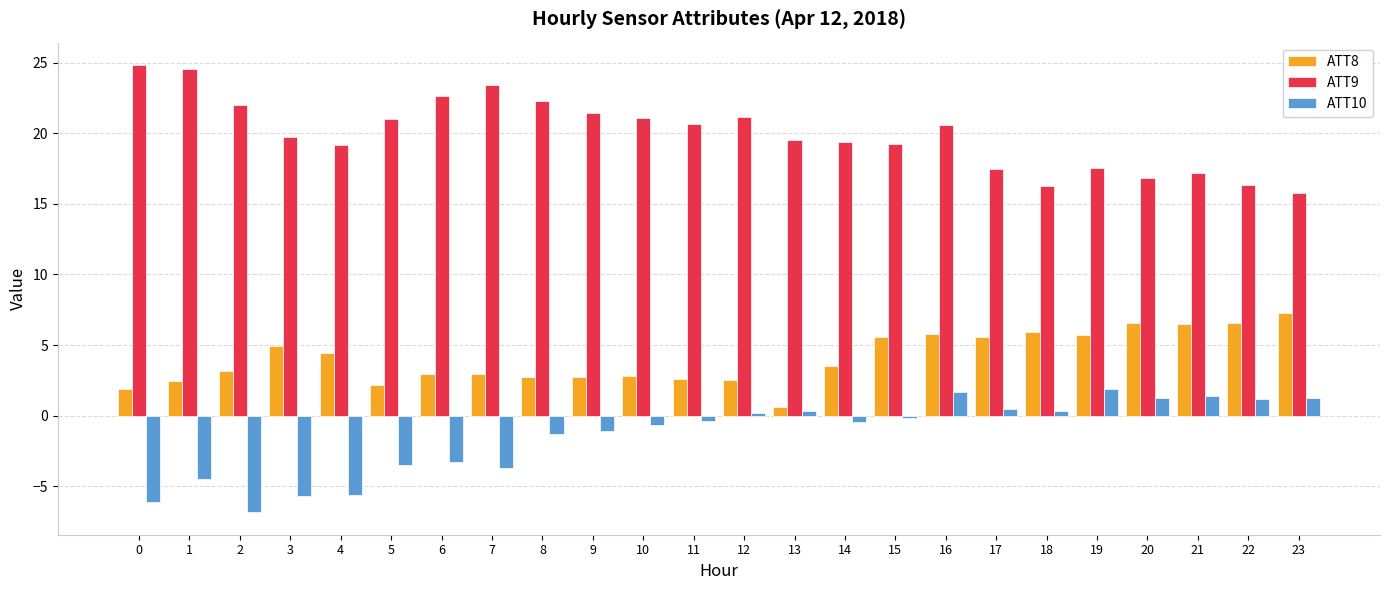

Count the number of data series in this chart.

3